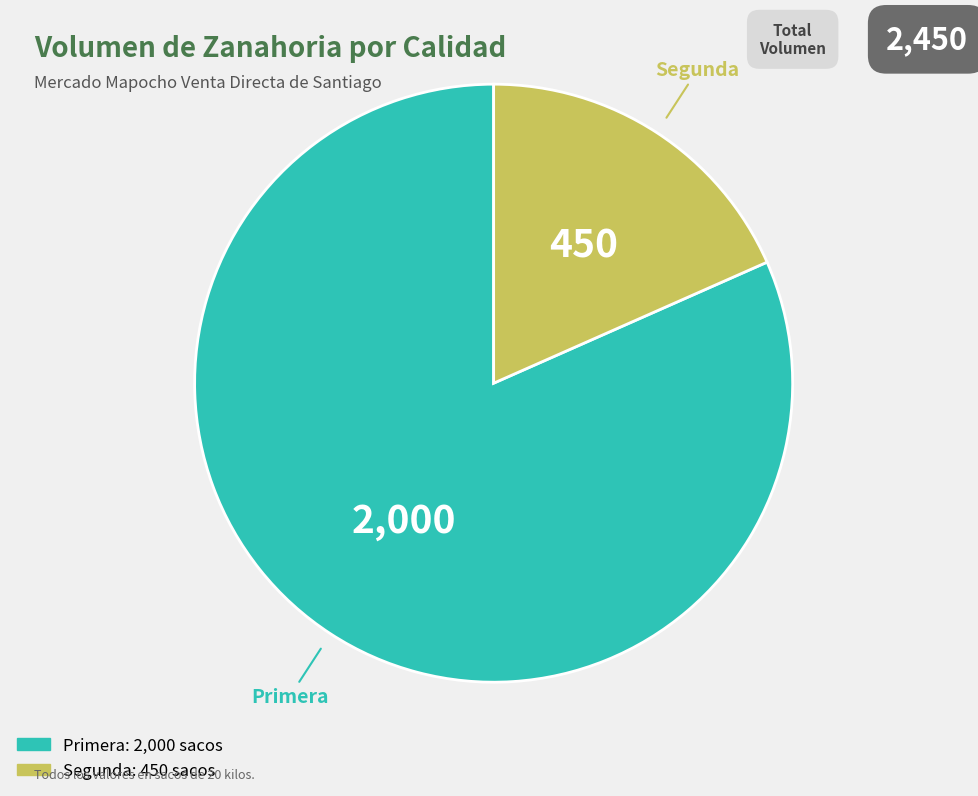

Rank the categories by value from highest to lowest.

Primera, Segunda